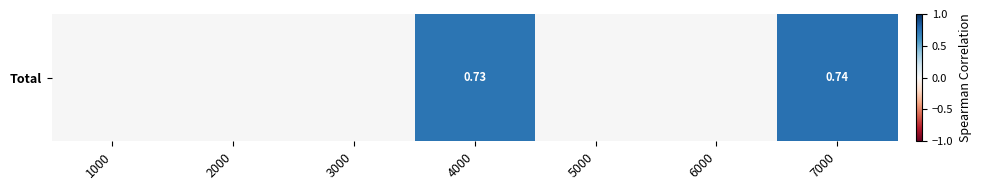

The chart shows a value of 0.0 at 3000. True or false?

True